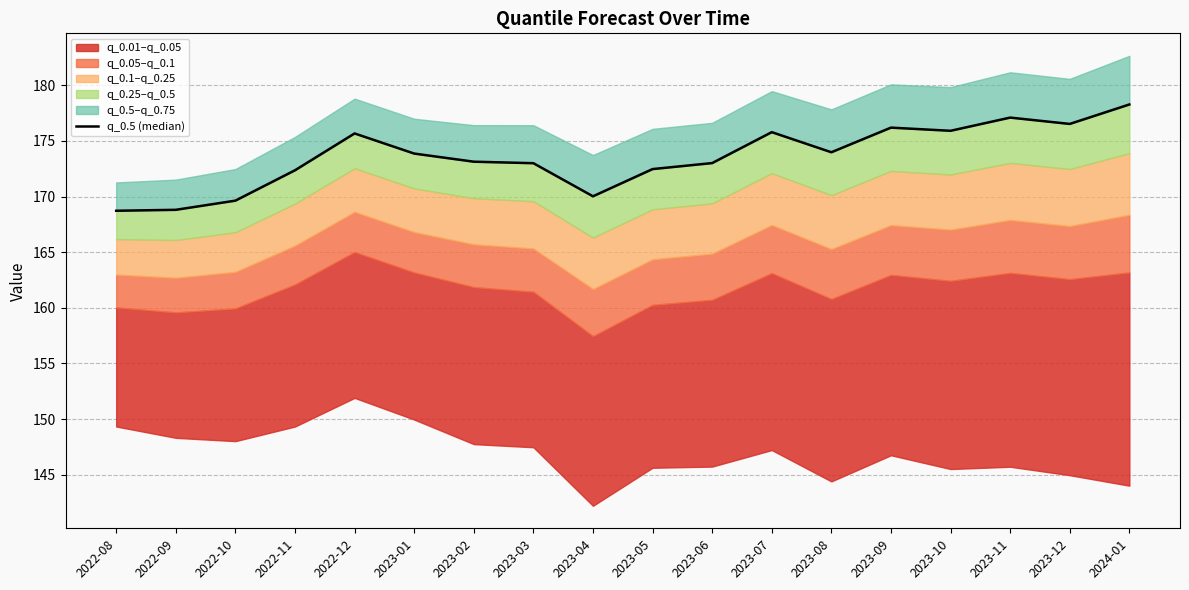

Rank the categories by value from highest to lowest.

2024-01, 2023-11, 2023-12, 2023-09, 2023-10, 2023-07, 2022-12, 2023-08, 2023-01, 2023-02, 2023-06, 2023-03, 2023-05, 2022-11, 2023-04, 2022-10, 2022-09, 2022-08